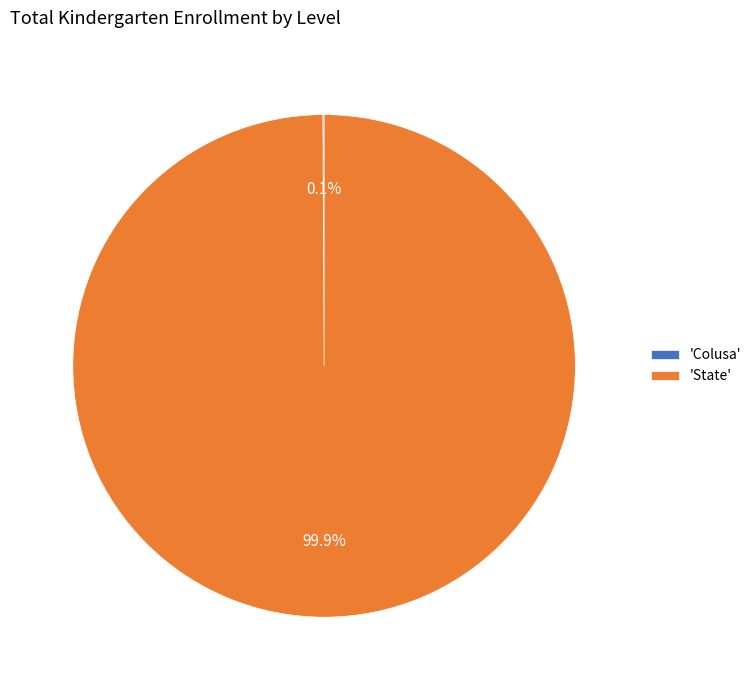

What is the largest slice in the pie chart?

'State'